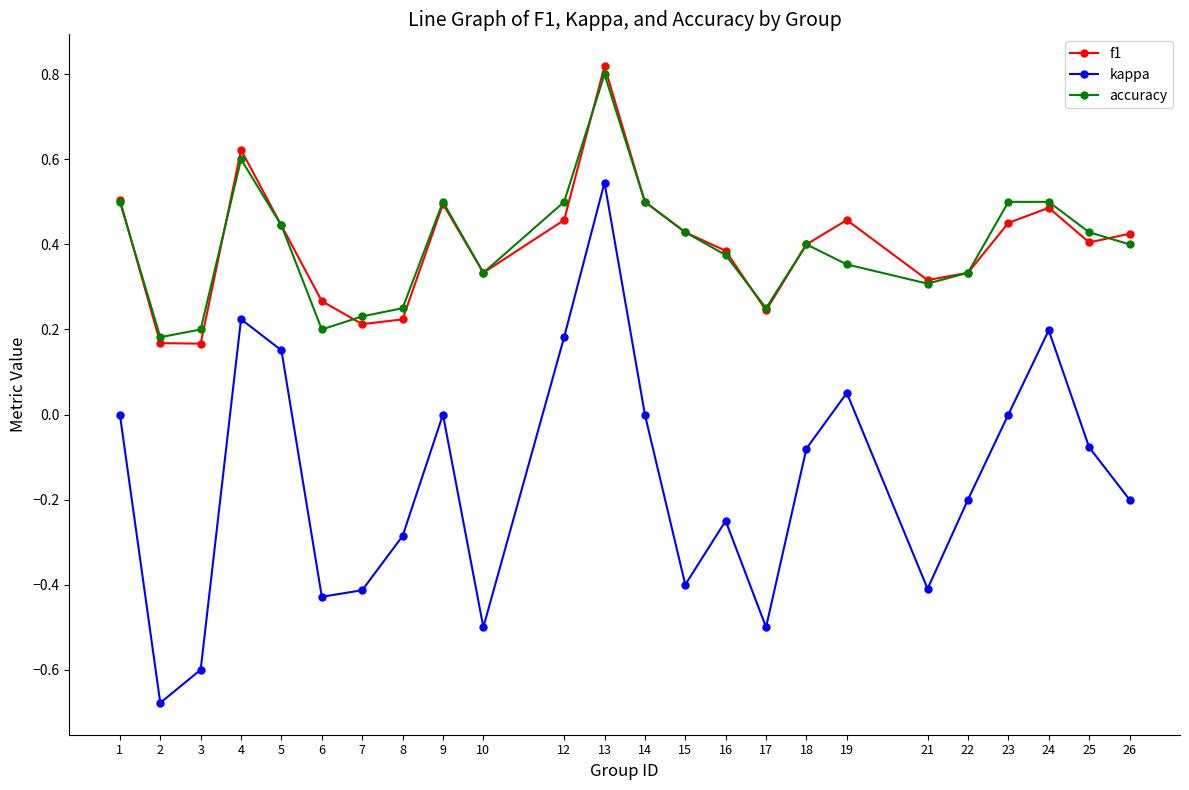

True or false: accuracy and f1 cross at least once.

True